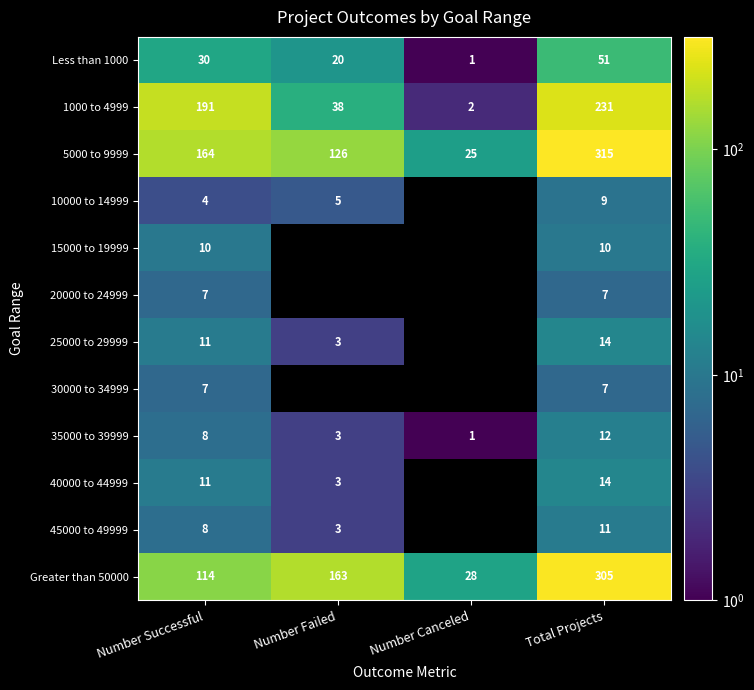

How many data points in Less than 1000 are above 30?

1